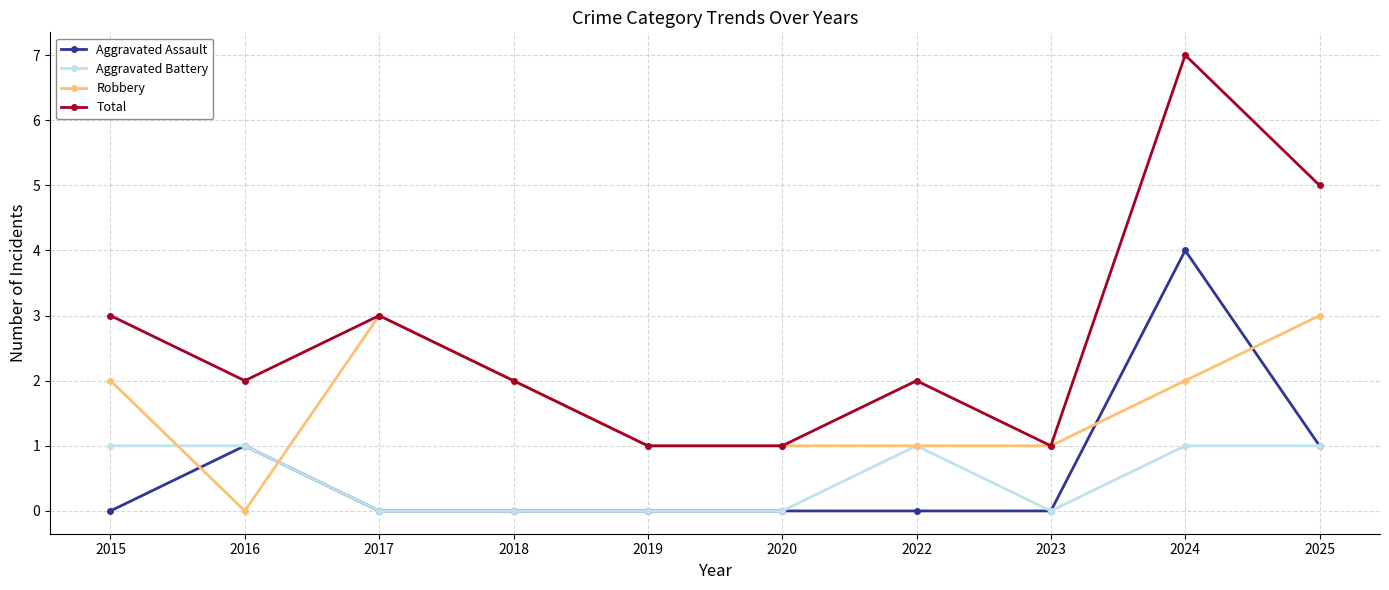

What are all the series names shown in the legend?

Aggravated Assault, Aggravated Battery, Robbery, Total